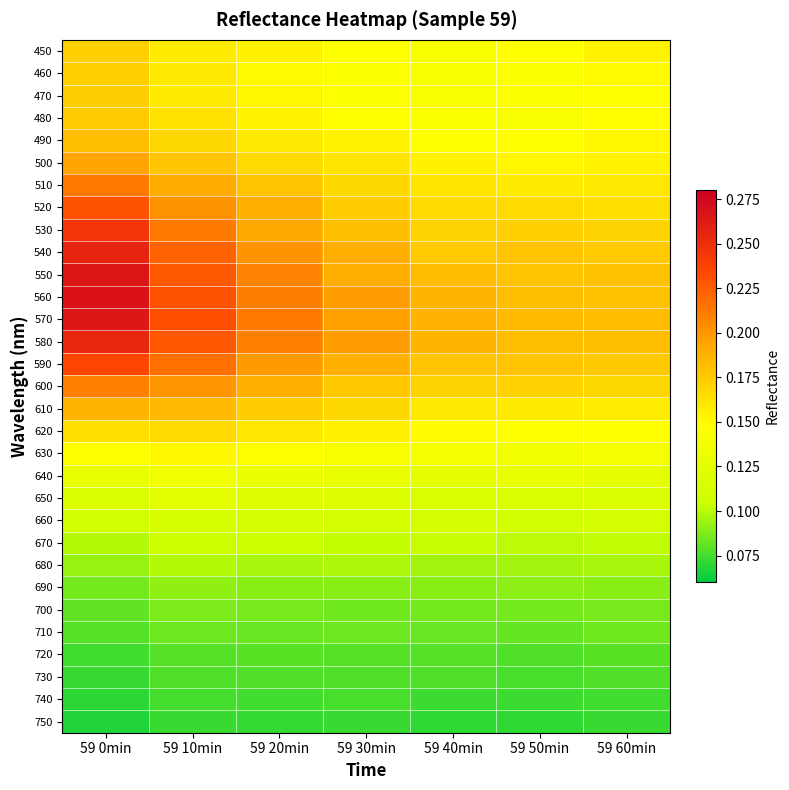

Which series has the widest spread of values?

560